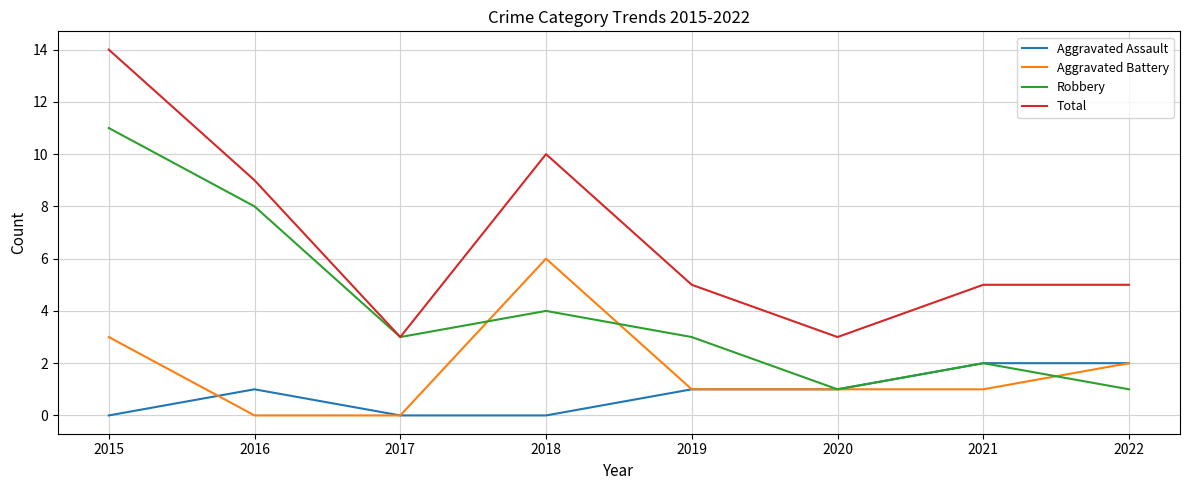

Which series has the widest spread of values?

Total